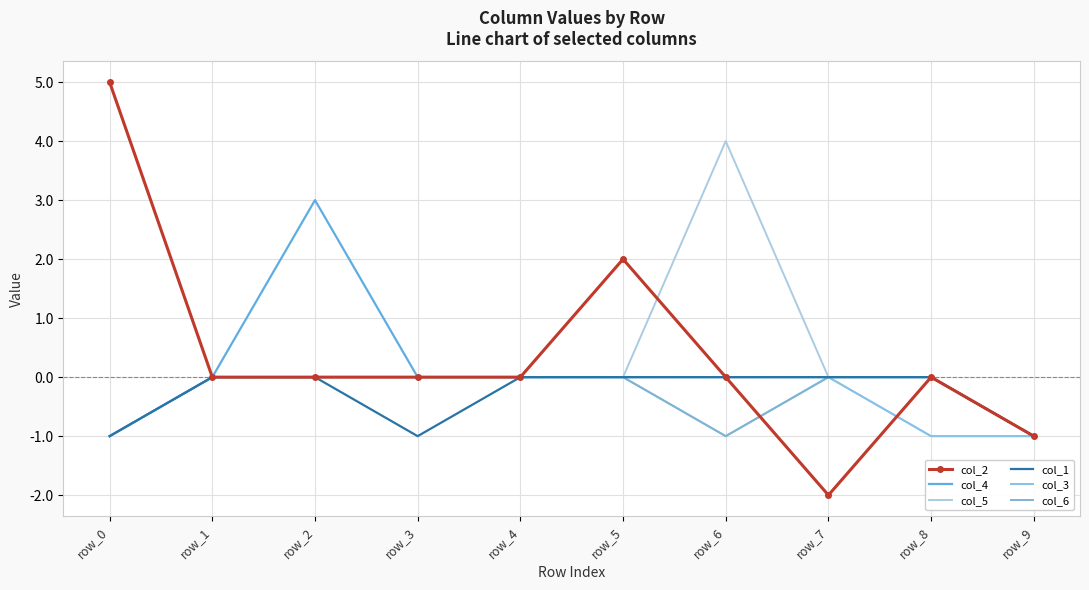

At which label does col_5 reach its peak?

row_6